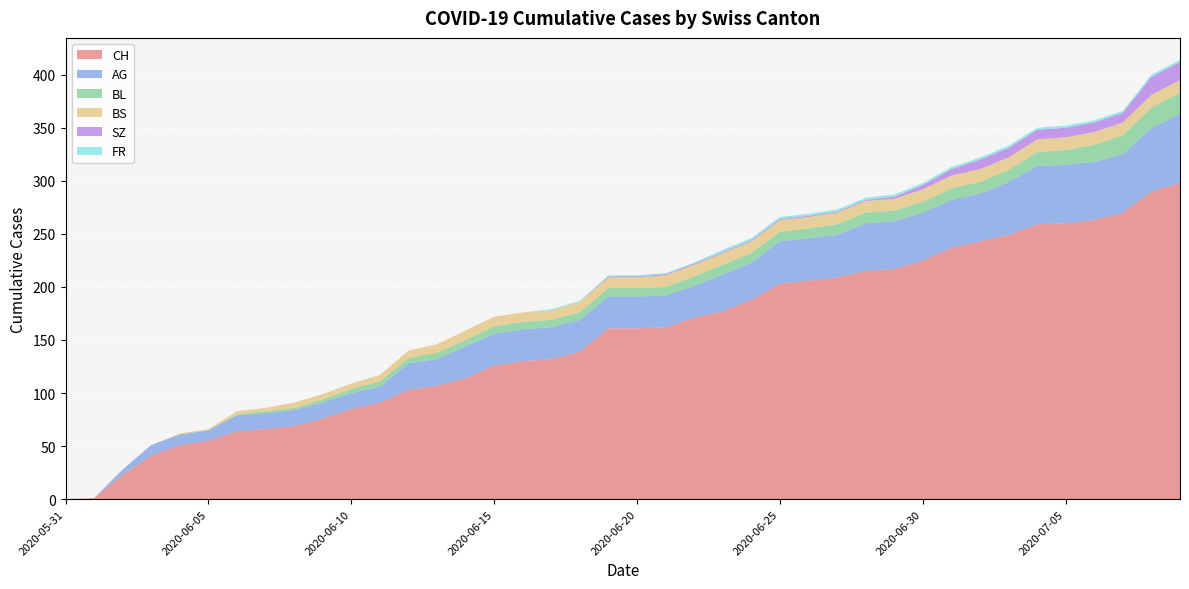

Reading right to left, what are all the values shown in this chart?

CH: 2020-07-09=298	2020-07-08=290	2020-07-07=270	2020-07-06=263	2020-07-05=260	2020-07-04=259	2020-07-03=249	2020-07-02=243	2020-07-01=237	2020-06-30=225	2020-06-29=217	2020-06-28=215	2020-06-27=209	2020-06-26=206	2020-06-25=203	2020-06-24=188	2020-06-23=177	2020-06-22=171	2020-06-21=162	2020-06-20=161	2020-06-19=161	2020-06-18=139	2020-06-17=132	2020-06-16=130	2020-06-15=126	2020-06-14=114	2020-06-13=107	2020-06-12=103	2020-06-11=91	2020-06-10=85	2020-06-09=76	2020-06-08=69	2020-06-07=66	2020-06-06=64	2020-06-05=55	2020-06-04=51	2020-06-03=41	2020-06-02=23	2020-06-01=1	2020-05-31=0
AG: 2020-07-09=65	2020-07-08=60	2020-07-07=55	2020-07-06=55	2020-07-05=55	2020-07-04=55	2020-07-03=50	2020-07-02=45	2020-07-01=45	2020-06-30=45	2020-06-29=45	2020-06-28=45	2020-06-27=40	2020-06-26=40	2020-06-25=40	2020-06-24=35	2020-06-23=35	2020-06-22=30	2020-06-21=30	2020-06-20=30	2020-06-19=30	2020-06-18=30	2020-06-17=30	2020-06-16=30	2020-06-15=30	2020-06-14=30	2020-06-13=25	2020-06-12=25	2020-06-11=15	2020-06-10=15	2020-06-09=15	2020-06-08=15	2020-06-07=15	2020-06-06=15	2020-06-05=10	2020-06-04=10	2020-06-03=10	2020-06-02=5	2020-06-01=0	2020-05-31=0
BL: 2020-07-09=20	2020-07-08=19	2020-07-07=18	2020-07-06=16	2020-07-05=14	2020-07-04=13	2020-07-03=11	2020-07-02=11	2020-07-01=11	2020-06-30=10	2020-06-29=10	2020-06-28=10	2020-06-27=10	2020-06-26=9	2020-06-25=9	2020-06-24=9	2020-06-23=9	2020-06-22=9	2020-06-21=8	2020-06-20=8	2020-06-19=8	2020-06-18=7	2020-06-17=7	2020-06-16=7	2020-06-15=7	2020-06-14=6	2020-06-13=6	2020-06-12=5	2020-06-11=5	2020-06-10=4	2020-06-09=3	2020-06-08=2	2020-06-07=2	2020-06-06=1	2020-06-05=0	2020-06-04=0	2020-06-03=0	2020-06-02=0	2020-06-01=0	2020-05-31=0
BS: 2020-07-09=12	2020-07-08=12	2020-07-07=12	2020-07-06=12	2020-07-05=12	2020-07-04=12	2020-07-03=12	2020-07-02=12	2020-07-01=12	2020-06-30=12	2020-06-29=11	2020-06-28=11	2020-06-27=11	2020-06-26=11	2020-06-25=11	2020-06-24=11	2020-06-23=11	2020-06-22=11	2020-06-21=11	2020-06-20=10	2020-06-19=10	2020-06-18=10	2020-06-17=9	2020-06-16=9	2020-06-15=9	2020-06-14=9	2020-06-13=8	2020-06-12=7	2020-06-11=6	2020-06-10=5	2020-06-09=5	2020-06-08=5	2020-06-07=3	2020-06-06=3	2020-06-05=1	2020-06-04=1	2020-06-03=0	2020-06-02=0	2020-06-01=0	2020-05-31=0
SZ: 2020-07-09=17	2020-07-08=17	2020-07-07=9	2020-07-06=9	2020-07-05=9	2020-07-04=9	2020-07-03=9	2020-07-02=9	2020-07-01=6	2020-06-30=4	2020-06-29=2	2020-06-28=1	2020-06-27=1	2020-06-26=1	2020-06-25=1	2020-06-24=1	2020-06-23=1	2020-06-22=1	2020-06-21=1	2020-06-20=1	2020-06-19=1	2020-06-18=0	2020-06-17=0	2020-06-16=0	2020-06-15=0	2020-06-14=0	2020-06-13=0	2020-06-12=0	2020-06-11=0	2020-06-10=0	2020-06-09=0	2020-06-08=0	2020-06-07=0	2020-06-06=0	2020-06-05=0	2020-06-04=0	2020-06-03=0	2020-06-02=0	2020-06-01=0	2020-05-31=0
FR: 2020-07-09=2	2020-07-08=2	2020-07-07=2	2020-07-06=2	2020-07-05=2	2020-07-04=2	2020-07-03=2	2020-07-02=2	2020-07-01=2	2020-06-30=2	2020-06-29=2	2020-06-28=2	2020-06-27=2	2020-06-26=2	2020-06-25=2	2020-06-24=2	2020-06-23=2	2020-06-22=1	2020-06-21=1	2020-06-20=1	2020-06-19=1	2020-06-18=1	2020-06-17=1	2020-06-16=0	2020-06-15=0	2020-06-14=0	2020-06-13=0	2020-06-12=0	2020-06-11=0	2020-06-10=0	2020-06-09=0	2020-06-08=0	2020-06-07=0	2020-06-06=0	2020-06-05=0	2020-06-04=0	2020-06-03=0	2020-06-02=0	2020-06-01=0	2020-05-31=0